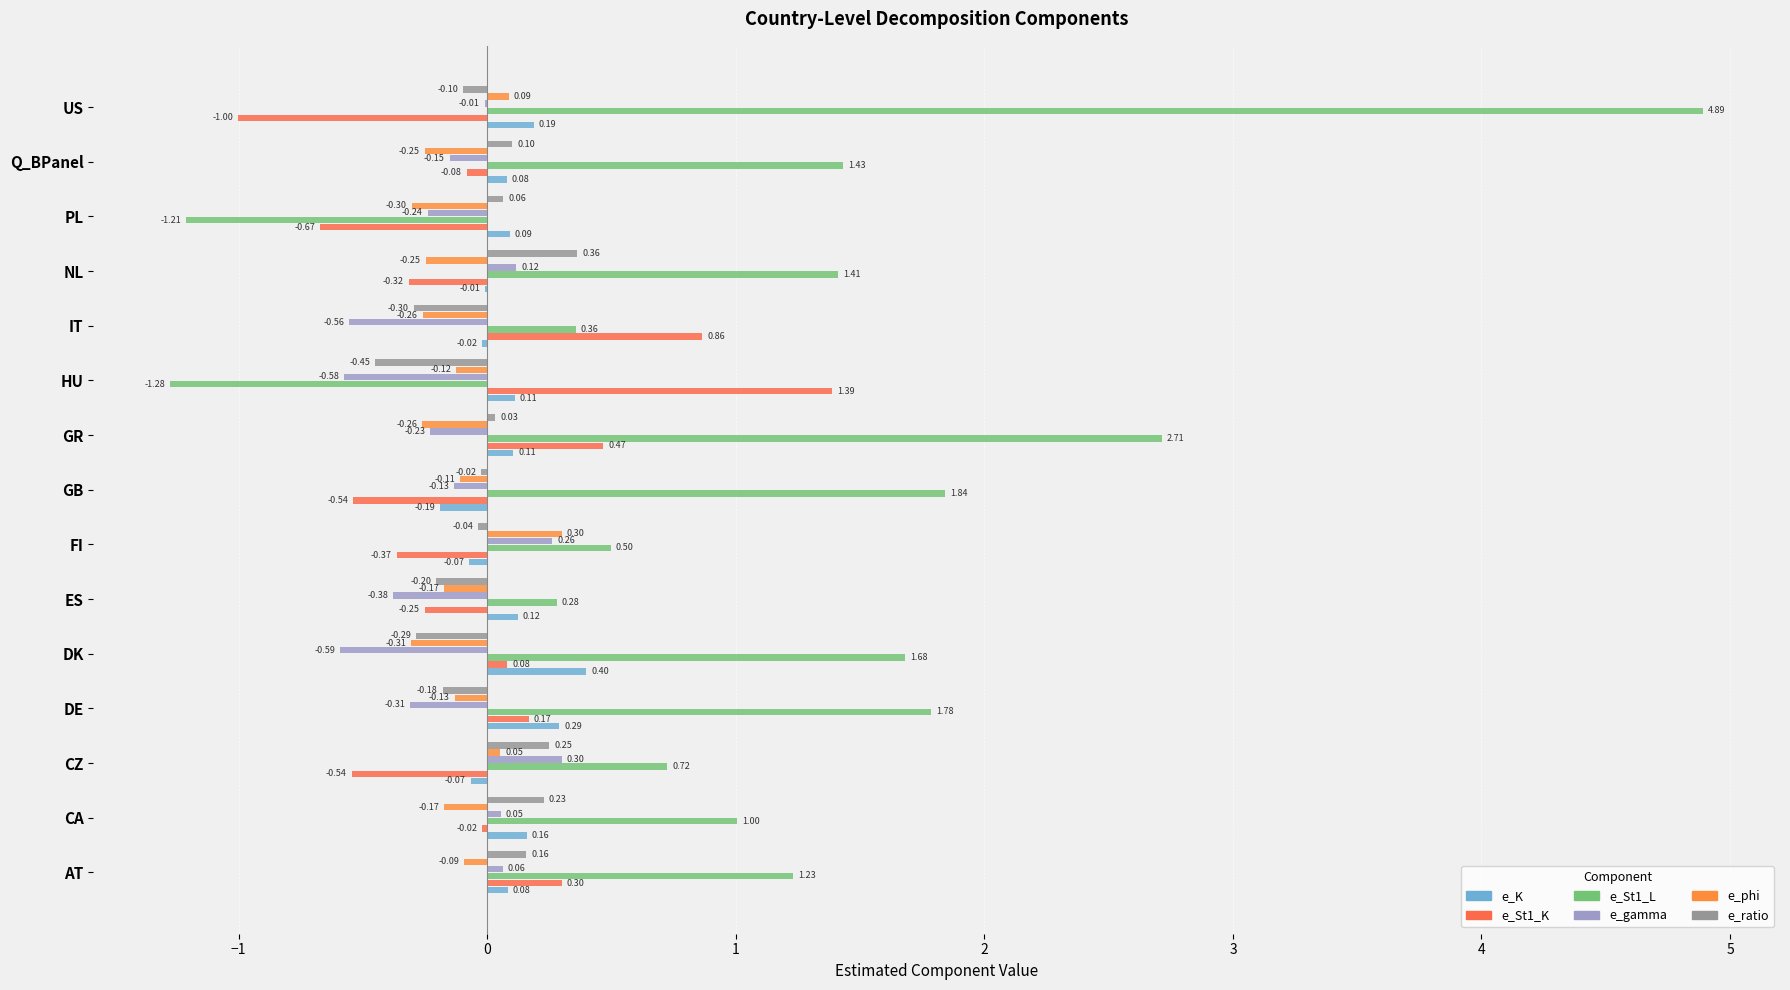

What is the minimum value for e_St1_L?

-1.3